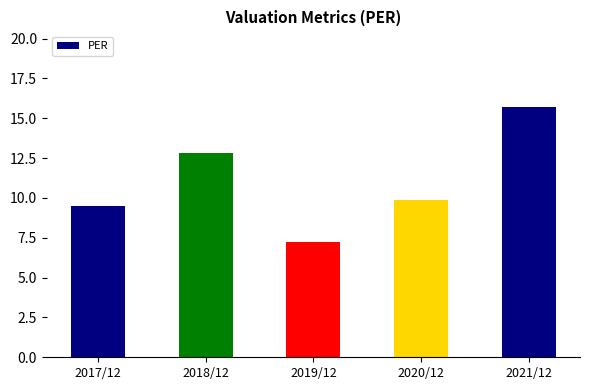

What position from the left is 2018/12?

2